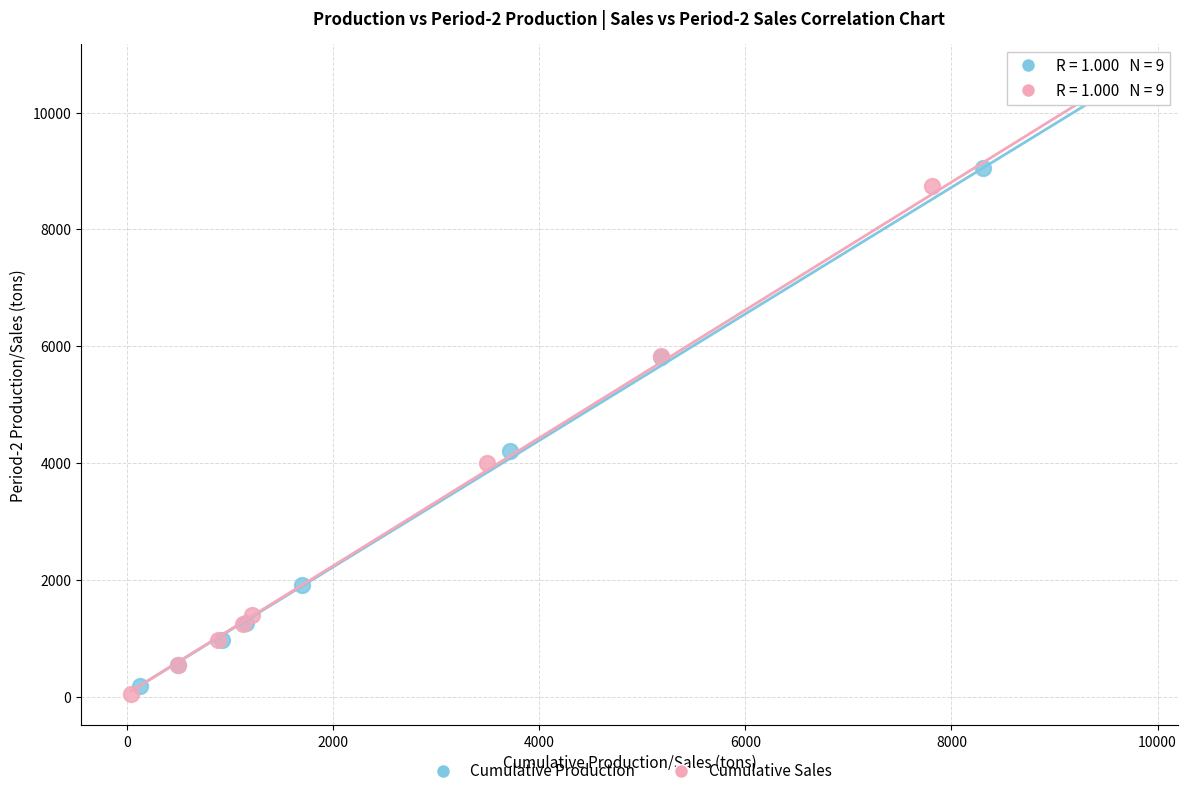

Which series reaches the minimum Y coordinate?

Cumulative Sales